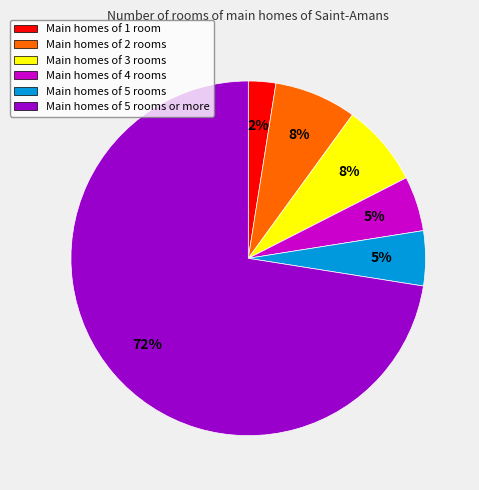

To the nearest percent, what is the average slice percentage?

17%